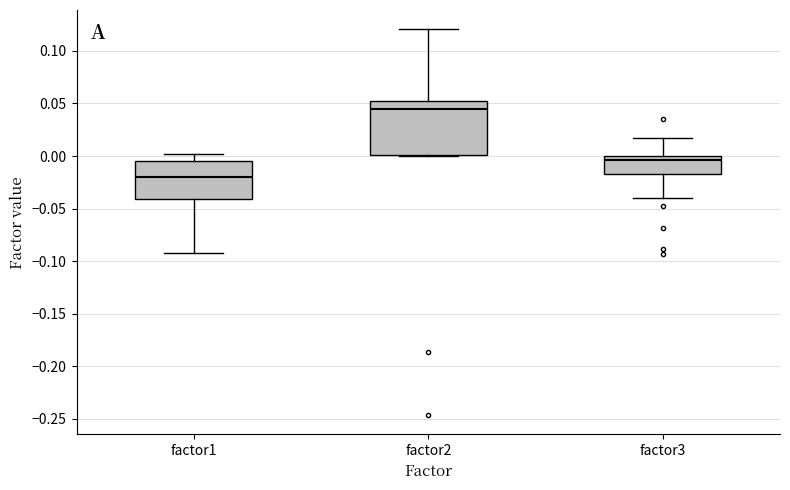

Reading left to right, read every box against the y-axis: the position of its median line, the range the box covers, and the ends of its whiskers. The values are not printed on the chart, so give them approximately, as read against the axis.

factor1: median -0.020, box -0.040 to -0.005, whiskers -0.090 to 0.000
factor2: median 0.045, box 0.000 to 0.055, whiskers 0.000 to 0.120
factor3: median -0.005, box -0.015 to 0.000, whiskers -0.040 to 0.015